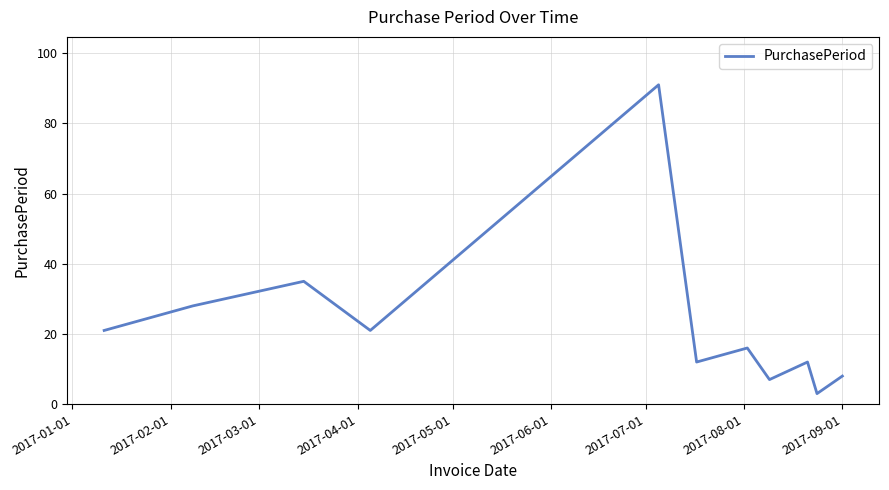

What is the greatest value displayed?

91